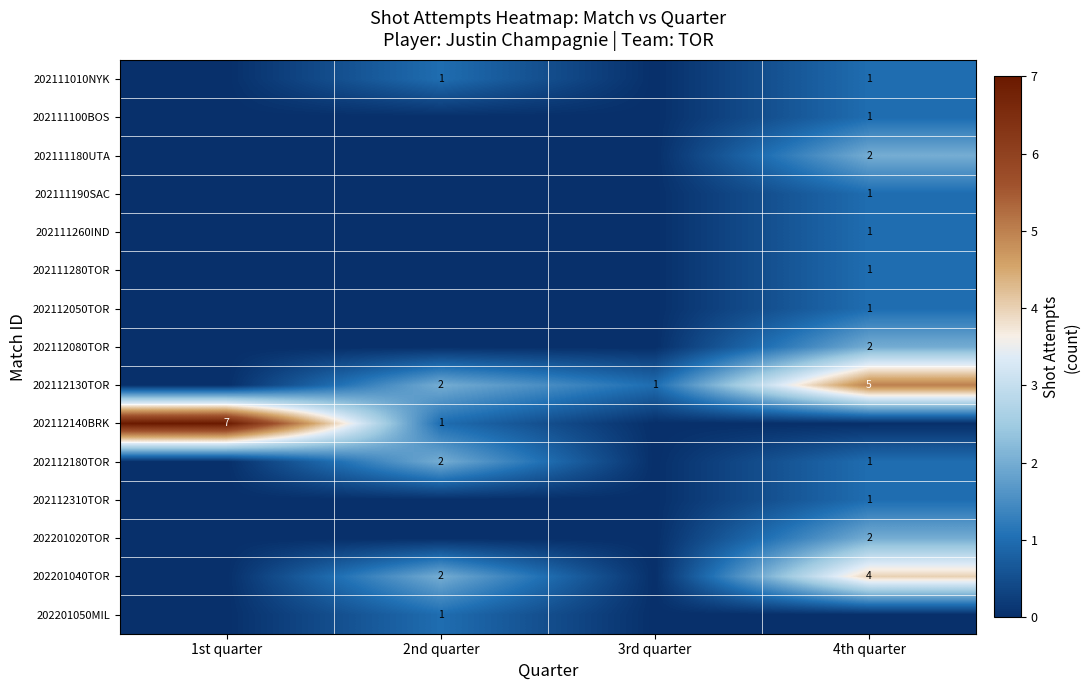

Is it true that 202112080TOR equals 1 at 4th quarter?

False